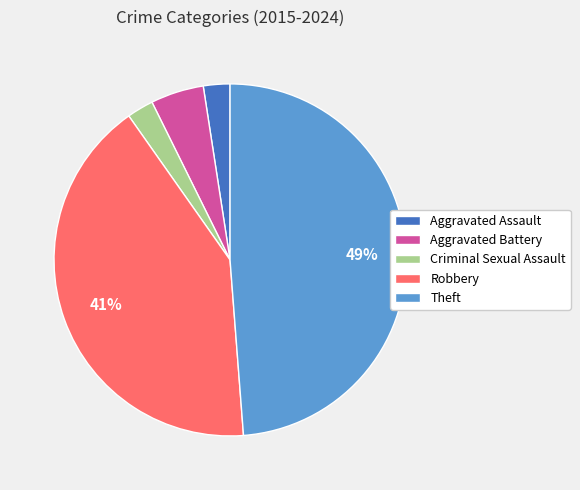

To the nearest percent, what is the average slice percentage?

20%